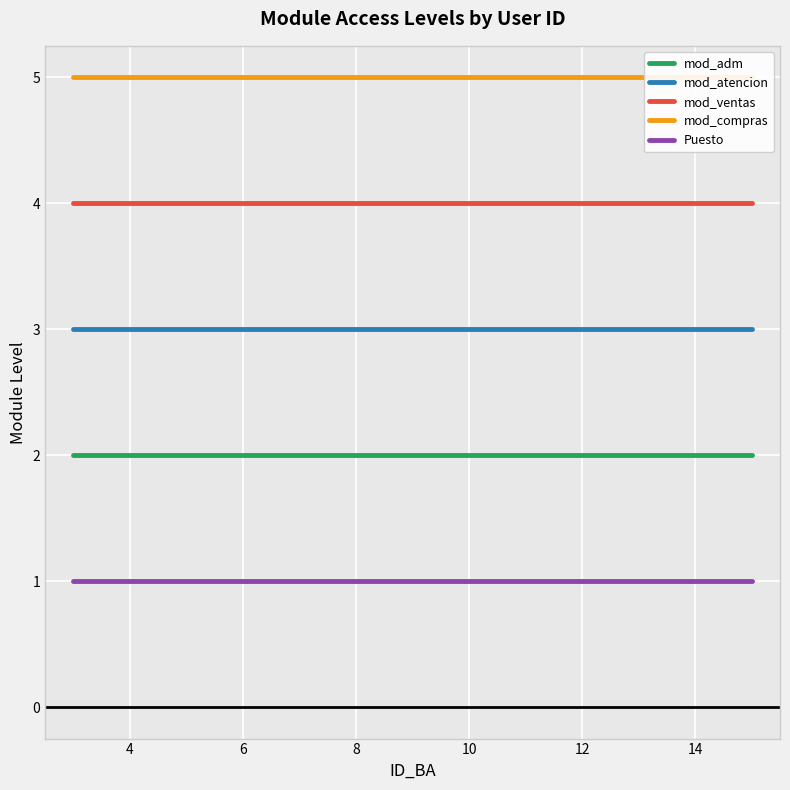

What is the average value of the Puesto series?

1